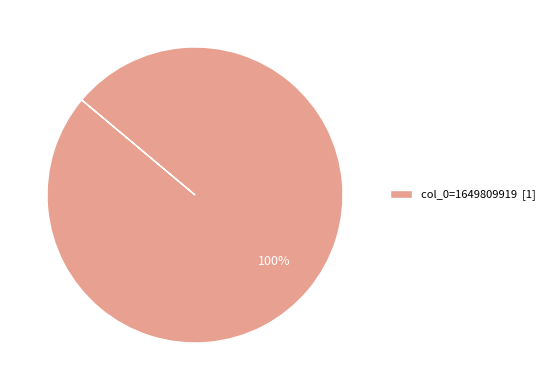

Rank the categories by value from highest to lowest.

col_0=1649809919 [1]